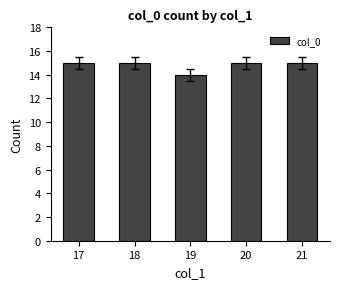

What is the smallest value displayed?

14